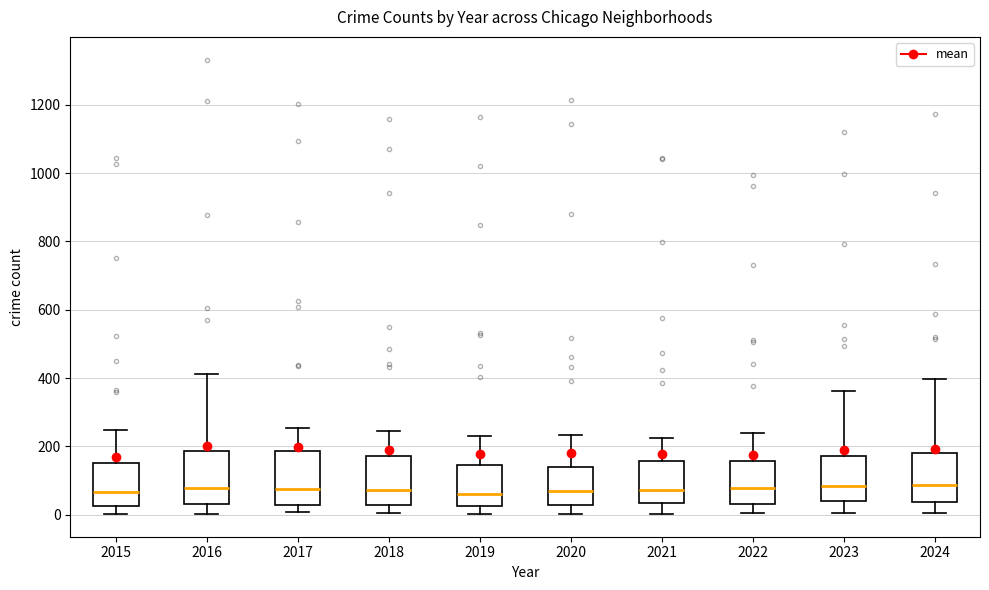

Reading left to right, read every box against the y-axis: the position of its median line, the range the box covers, and the ends of its whiskers. The values are not printed on the chart, so give them approximately, as read against the axis.

2015: median 60, box 20 to 160, whiskers 0 to 240
2016: median 80, box 40 to 180, whiskers 0 to 420
2017: median 80, box 20 to 180, whiskers 0 to 260
2018: median 80, box 20 to 180, whiskers 0 to 240
2019: median 60, box 20 to 140, whiskers 0 to 240
2020: median 60, box 20 to 140, whiskers 0 to 240
2021: median 80, box 40 to 160, whiskers 0 to 220
2022: median 80, box 40 to 160, whiskers 0 to 240
2023: median 80, box 40 to 180, whiskers 0 to 360
2024: median 80, box 40 to 180, whiskers 0 to 400